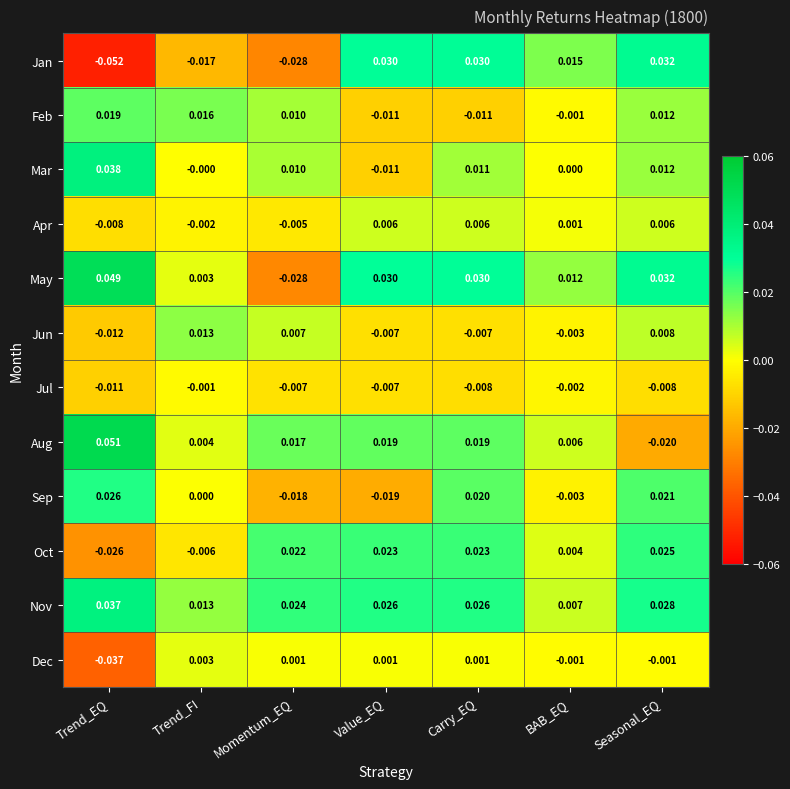

Rank the series at Trend_EQ from highest to lowest value.

Aug, May, Mar, Nov, Sep, Feb, Apr, Jul, Jun, Oct, Dec, Jan